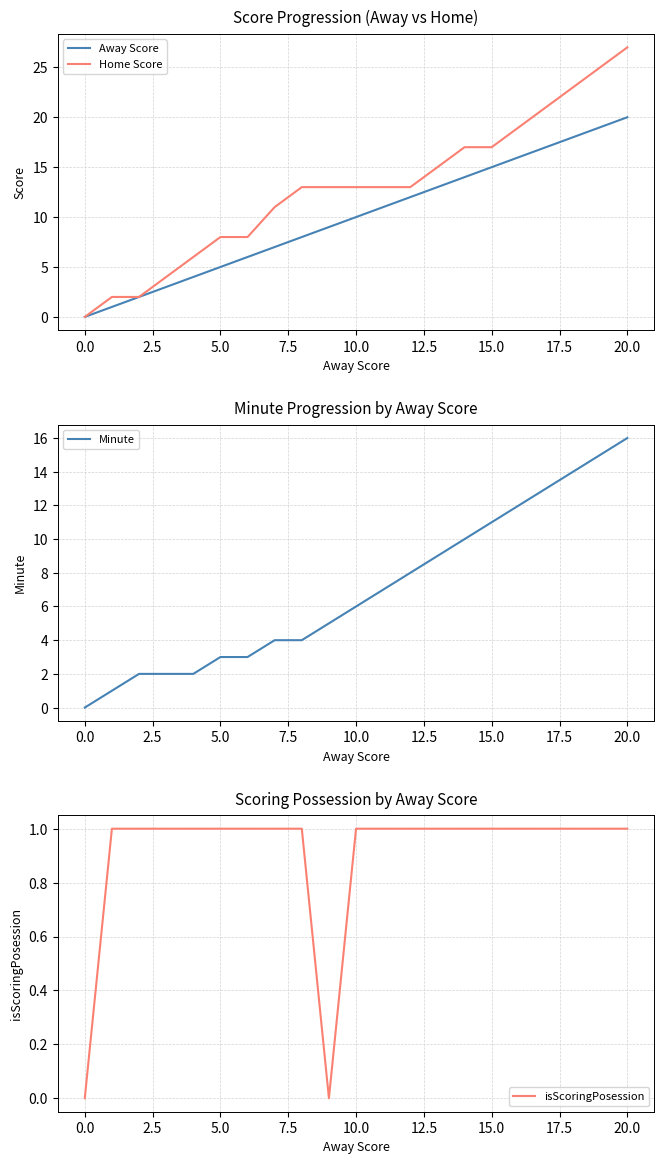

Which series has the largest total across all categories?

Home Score